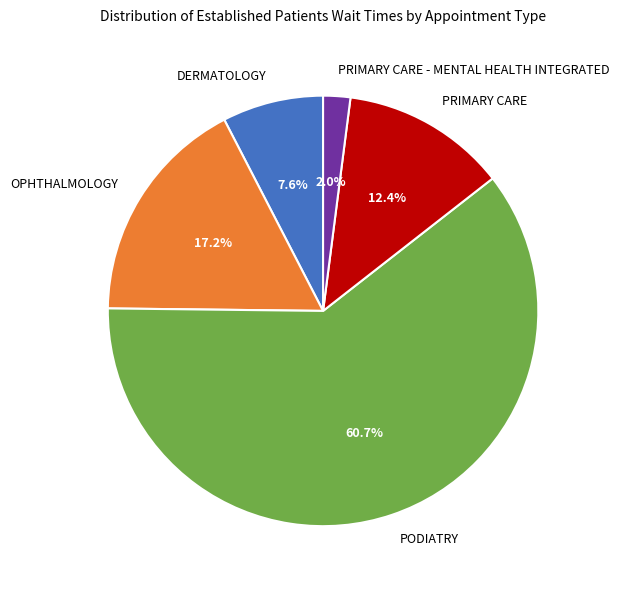

To the nearest percent, what portion does PRIMARY CARE represent?

12%